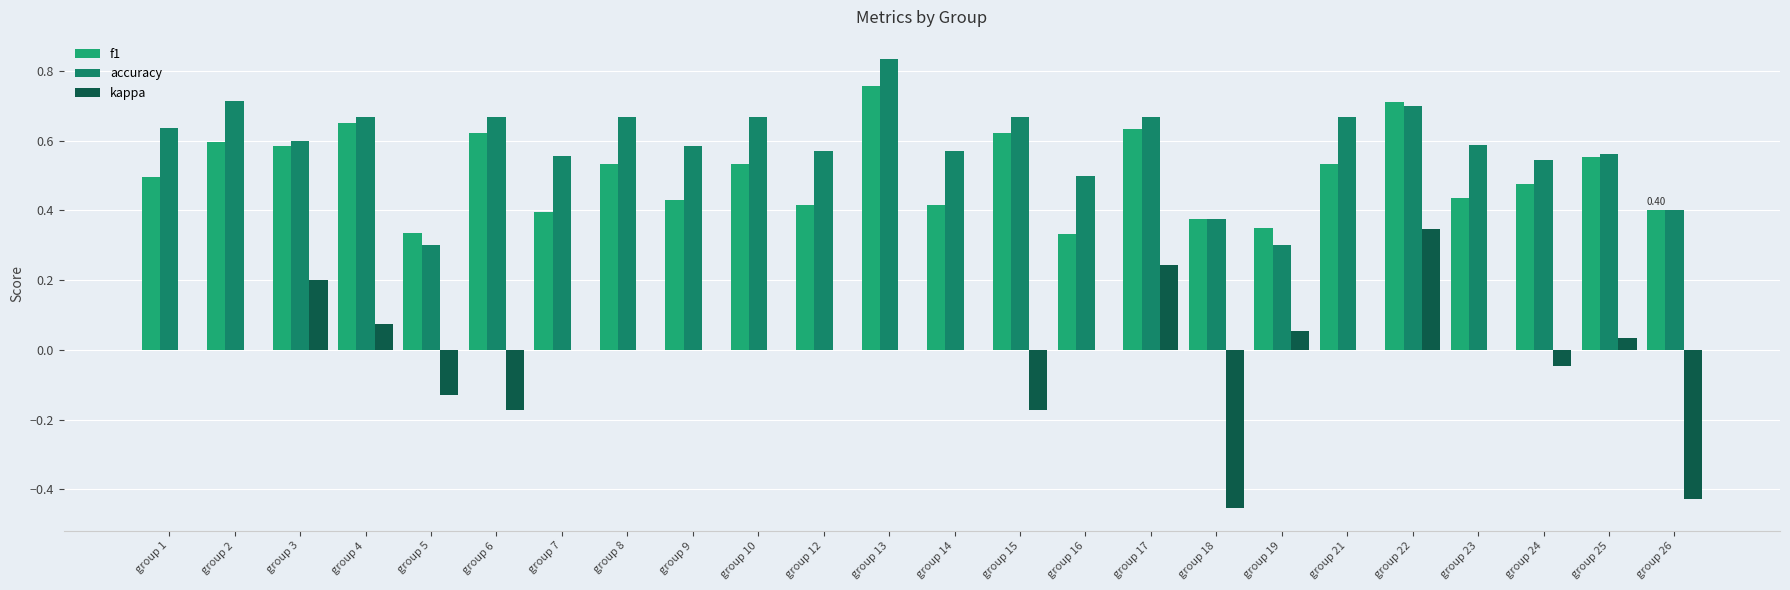

Reading left to right, transcribe all the data shown in this chart.

f1: group 1=0.5	group 2=0.6	group 3=0.6	group 4=0.7	group 5=0.3	group 6=0.6	group 7=0.4	group 8=0.5	group 9=0.4	group 10=0.5	group 12=0.4	group 13=0.8	group 14=0.4	group 15=0.6	group 16=0.3	group 17=0.6	group 18=0.4	group 19=0.3	group 21=0.5	group 22=0.7	group 23=0.4	group 24=0.5	group 25=0.6	group 26=0.4
accuracy: group 1=0.6	group 2=0.7	group 3=0.6	group 4=0.7	group 5=0.3	group 6=0.7	group 7=0.6	group 8=0.7	group 9=0.6	group 10=0.7	group 12=0.6	group 13=0.8	group 14=0.6	group 15=0.7	group 16=0.5	group 17=0.7	group 18=0.4	group 19=0.3	group 21=0.7	group 22=0.7	group 23=0.6	group 24=0.5	group 25=0.6	group 26=0.4
kappa: group 1=0.0	group 2=0.0	group 3=0.2	group 4=0.1	group 5=-0.1	group 6=-0.2	group 7=0.0	group 8=0.0	group 9=0.0	group 10=0.0	group 12=0.0	group 13=0.0	group 14=0.0	group 15=-0.2	group 16=0.0	group 17=0.2	group 18=-0.5	group 19=0.1	group 21=0.0	group 22=0.3	group 23=0.0	group 24=-0.0	group 25=0.0	group 26=-0.4